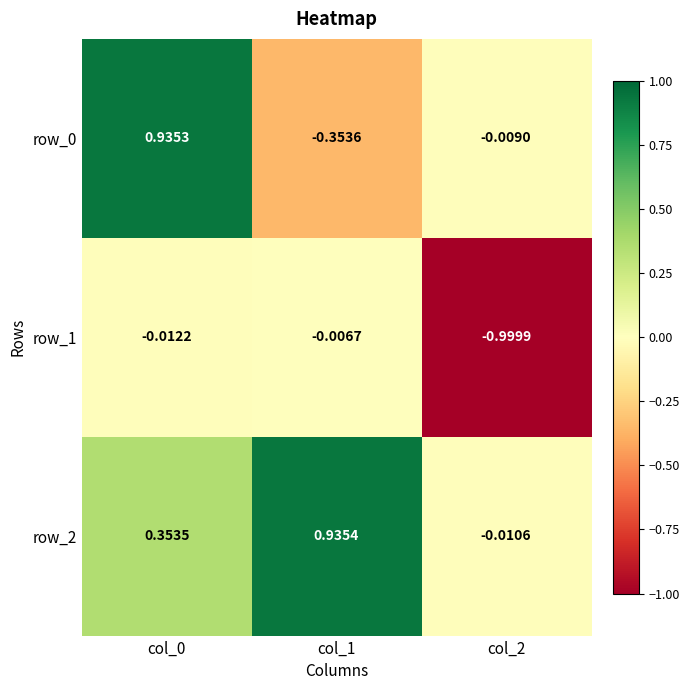

How many series are shown in this chart?

3